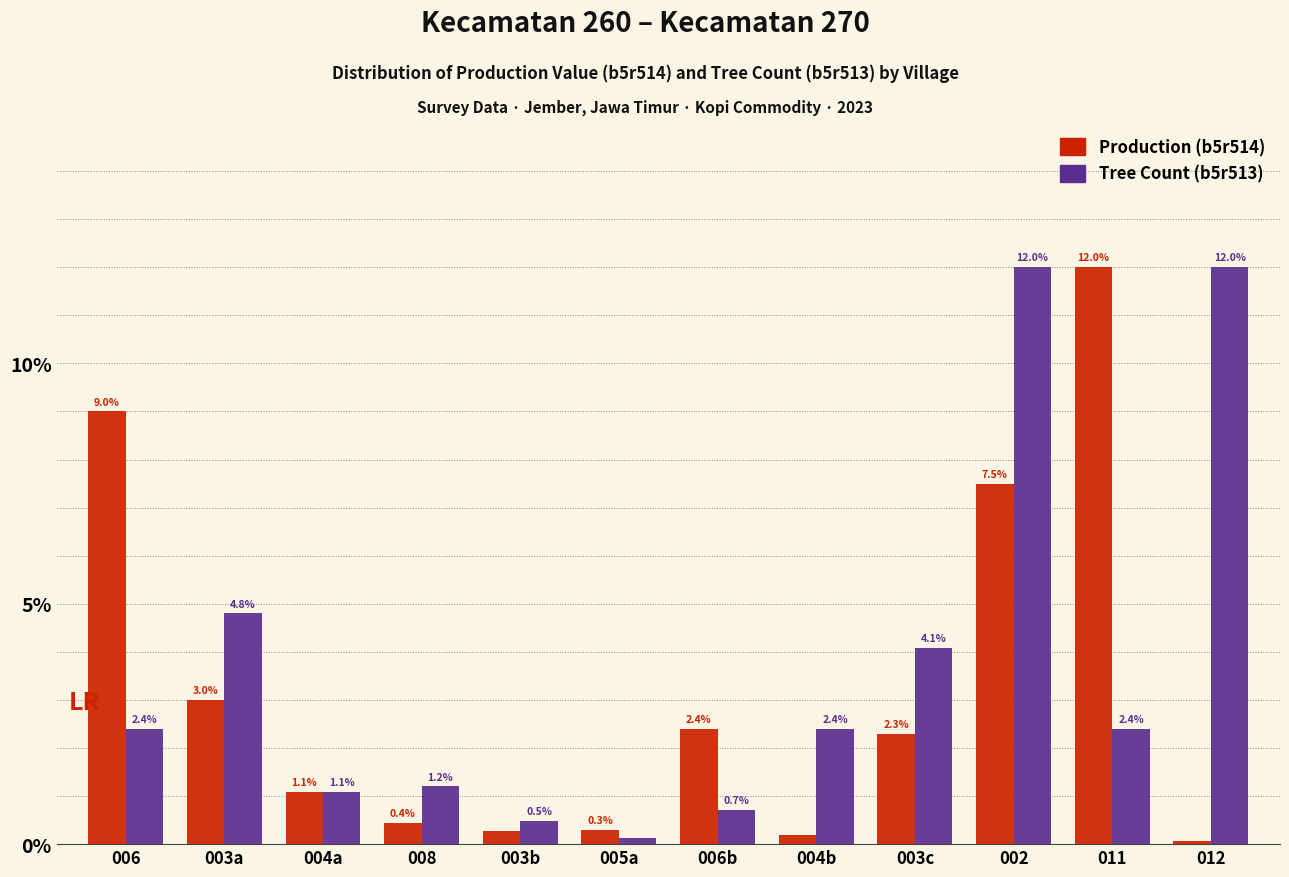

Are the bars horizontal?

No